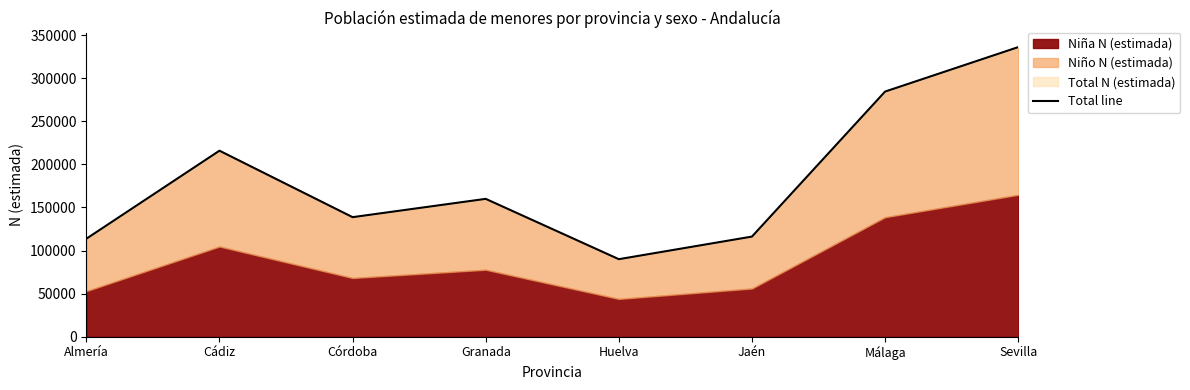

What is the difference between the maximum and minimum values?

246017